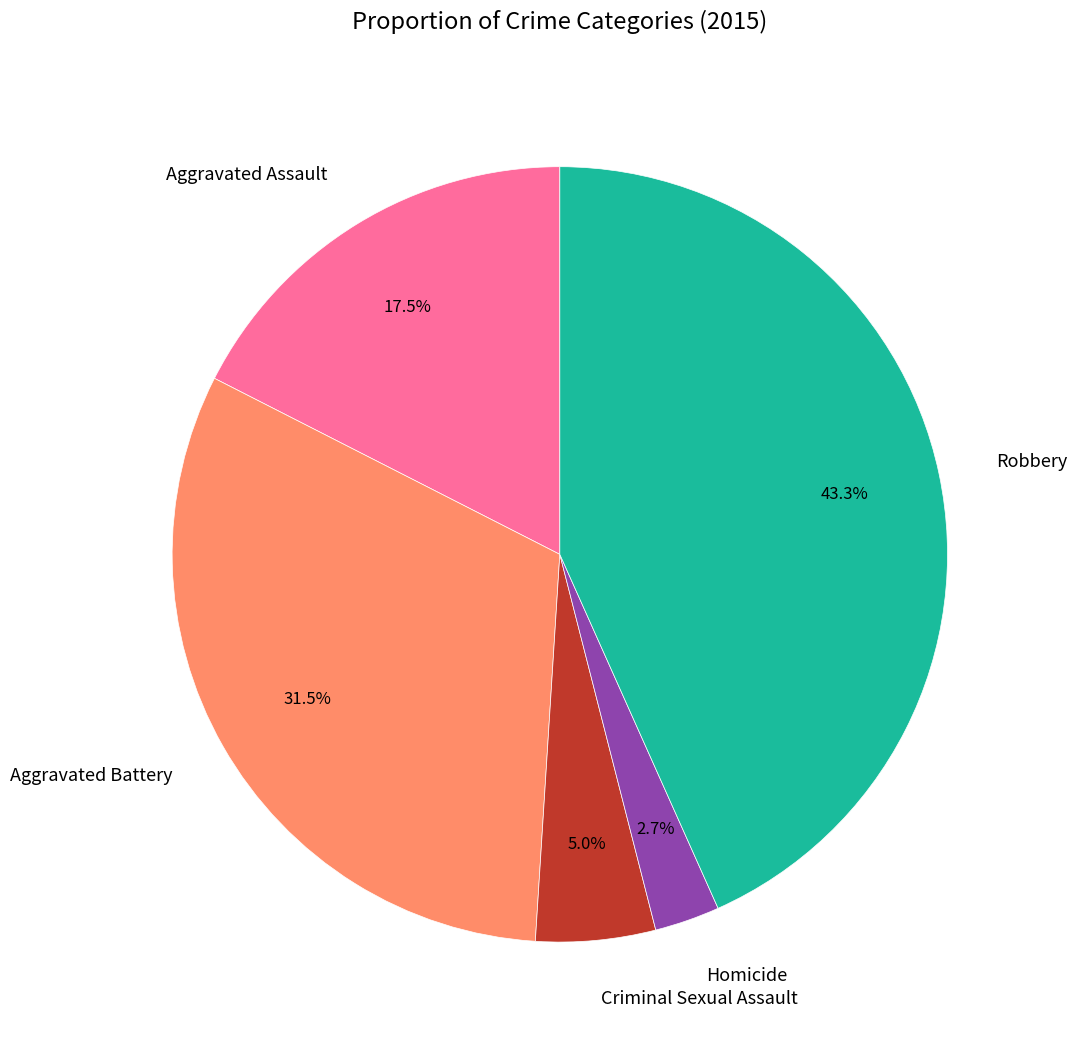

Do Robbery and Aggravated Battery together represent more than half of the pie?

Yes